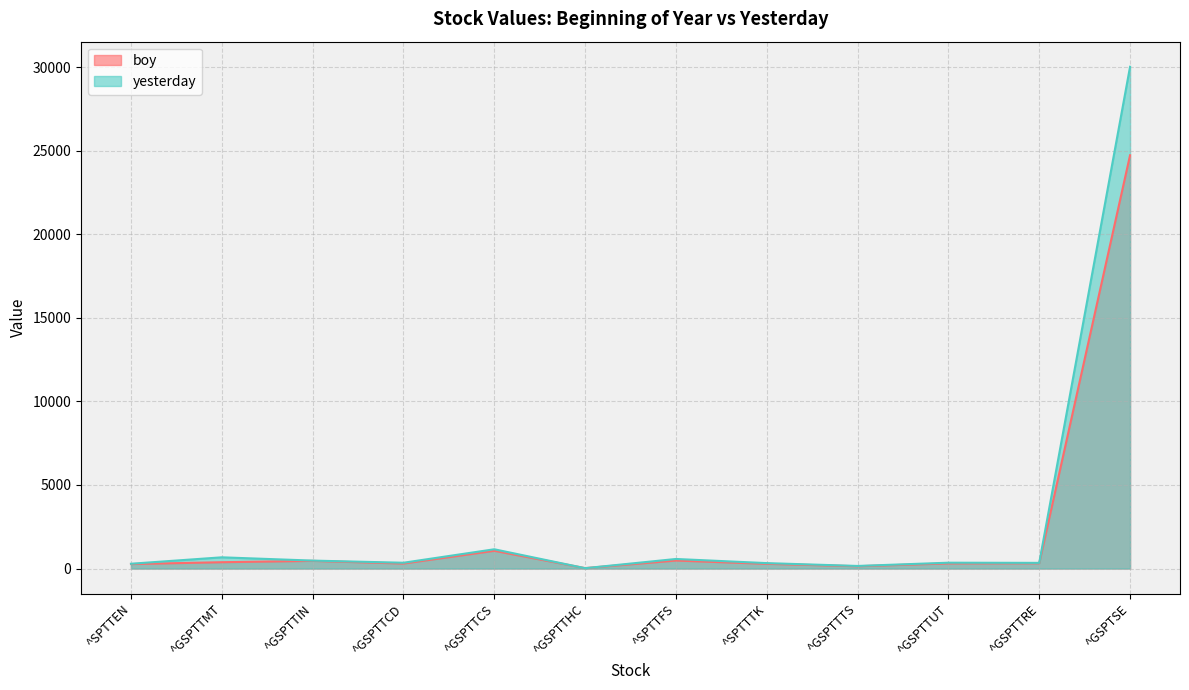

Rank the series at ^GSPTTMT from lowest to highest value.

boy, yesterday